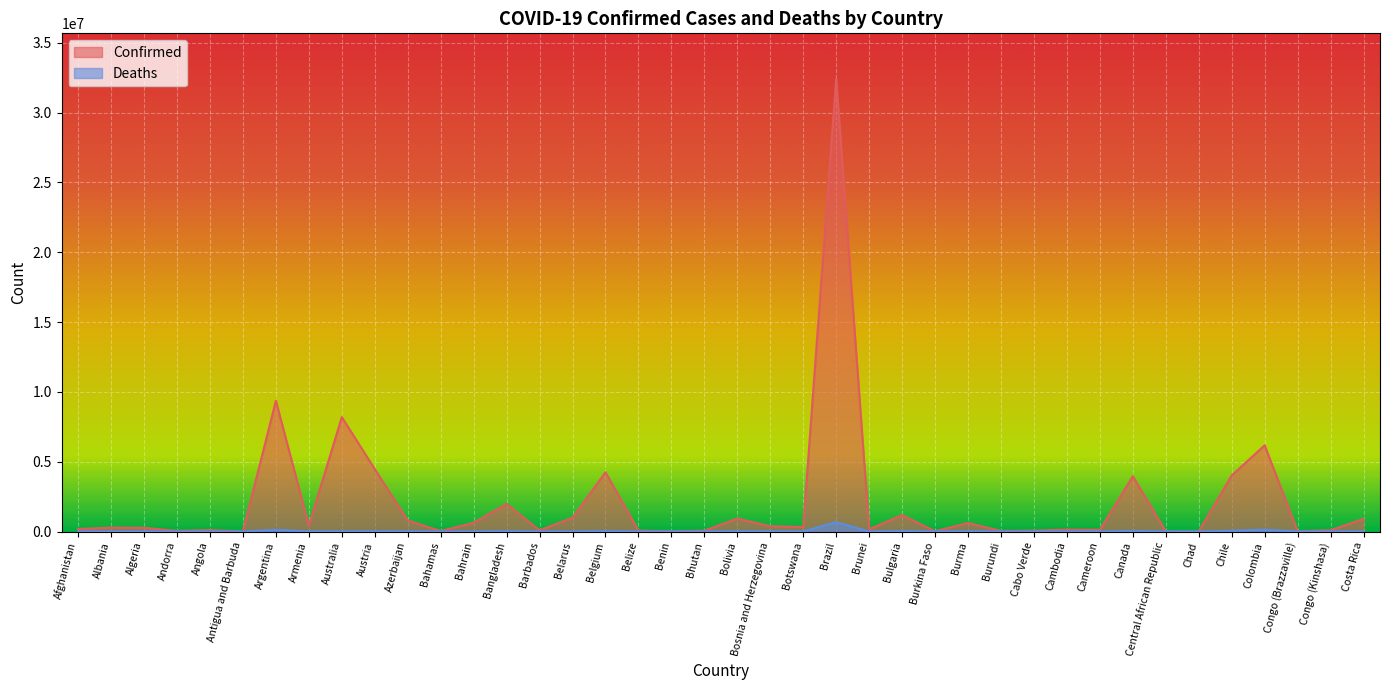

What is the value of the Deaths point at the 36th from the left?

58563